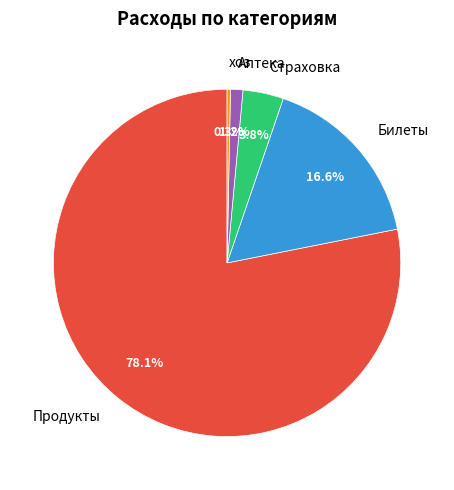

To the nearest percent, what is the difference between the хоз and Аптека slice percentages?

1%